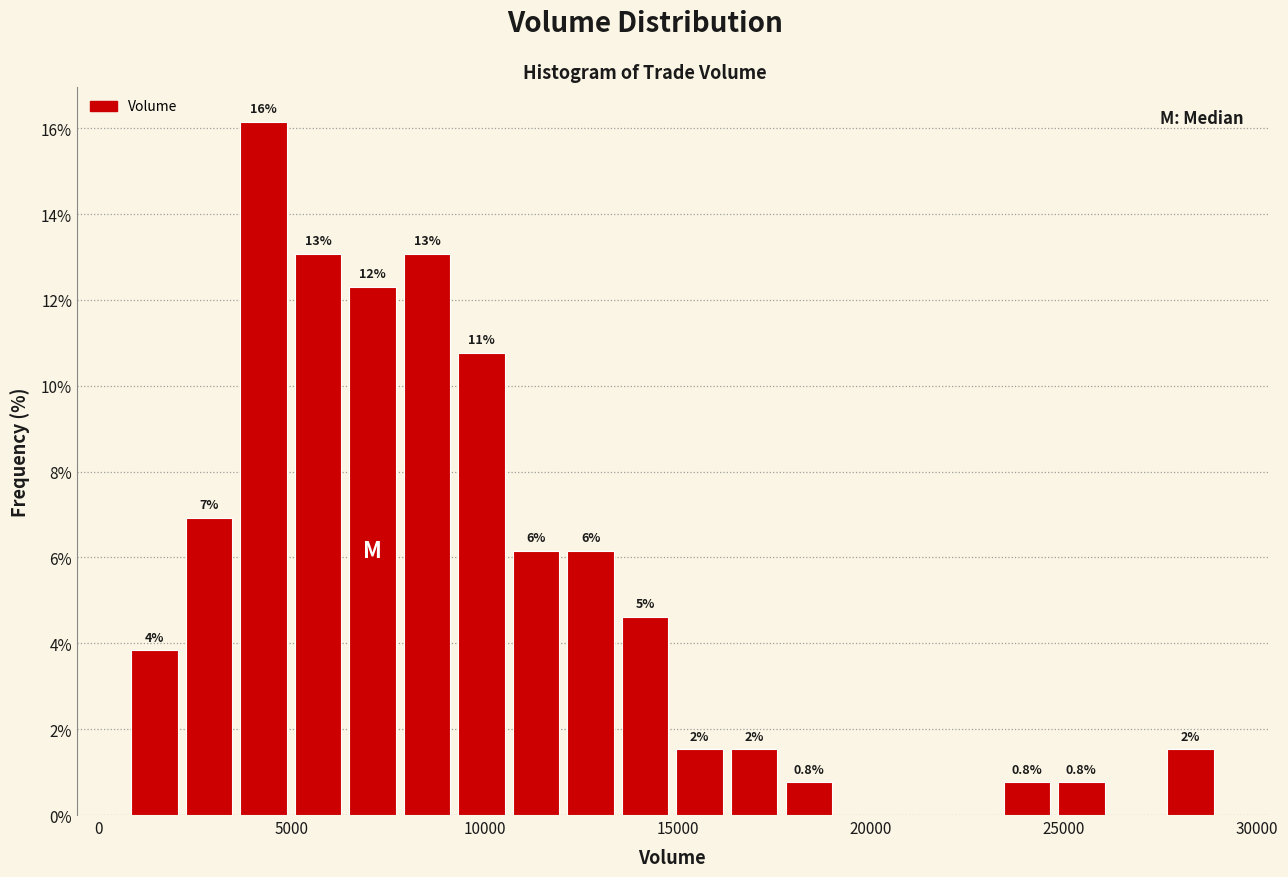

Read against the x-axis, roughly where is the centre of the tallest bar?

4500